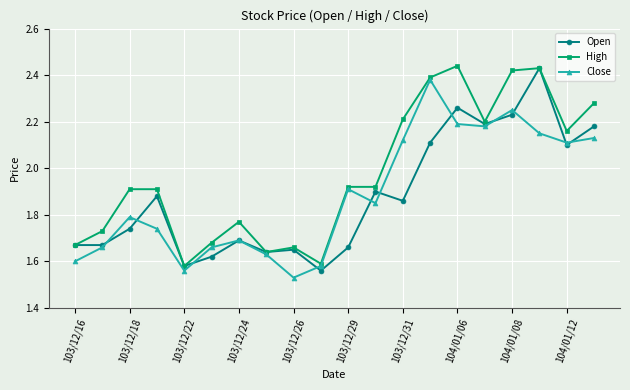

True or false: Open and Close cross at least once.

True